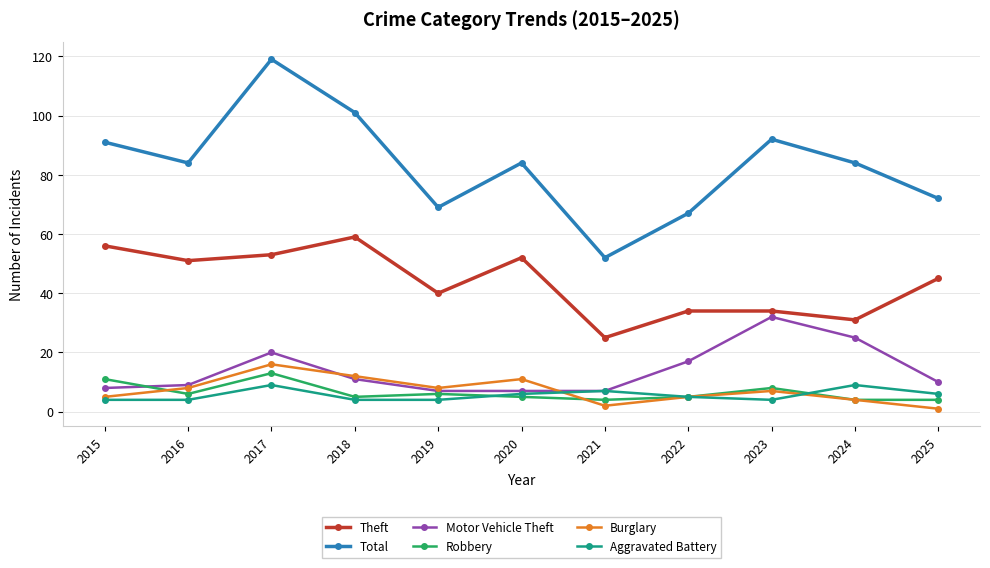

True or false: Total has more than 2 interior local peaks.

True